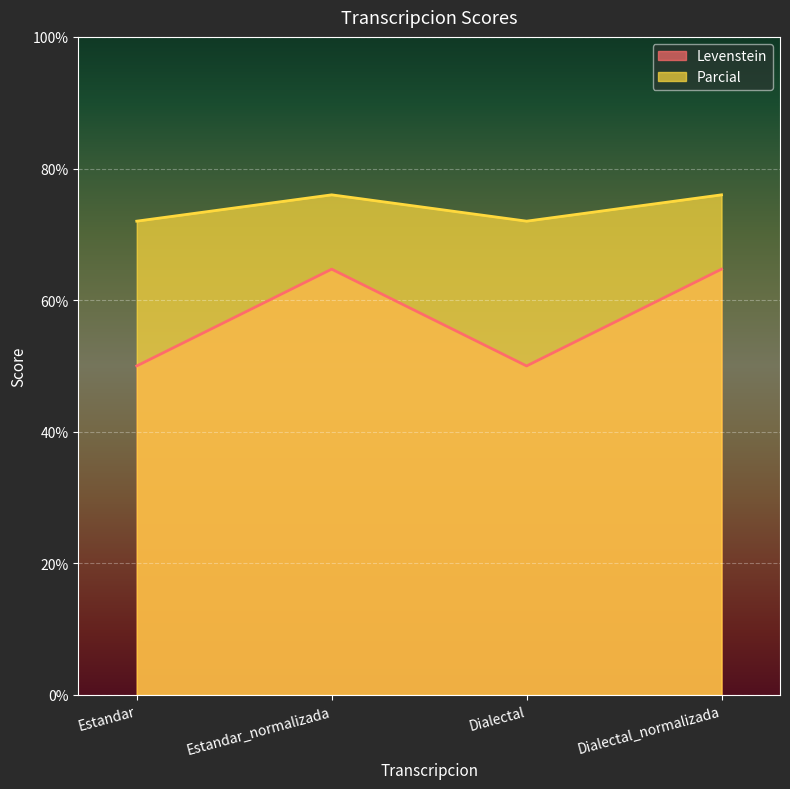

True or false: Parcial and Levenstein intersect in this chart.

False